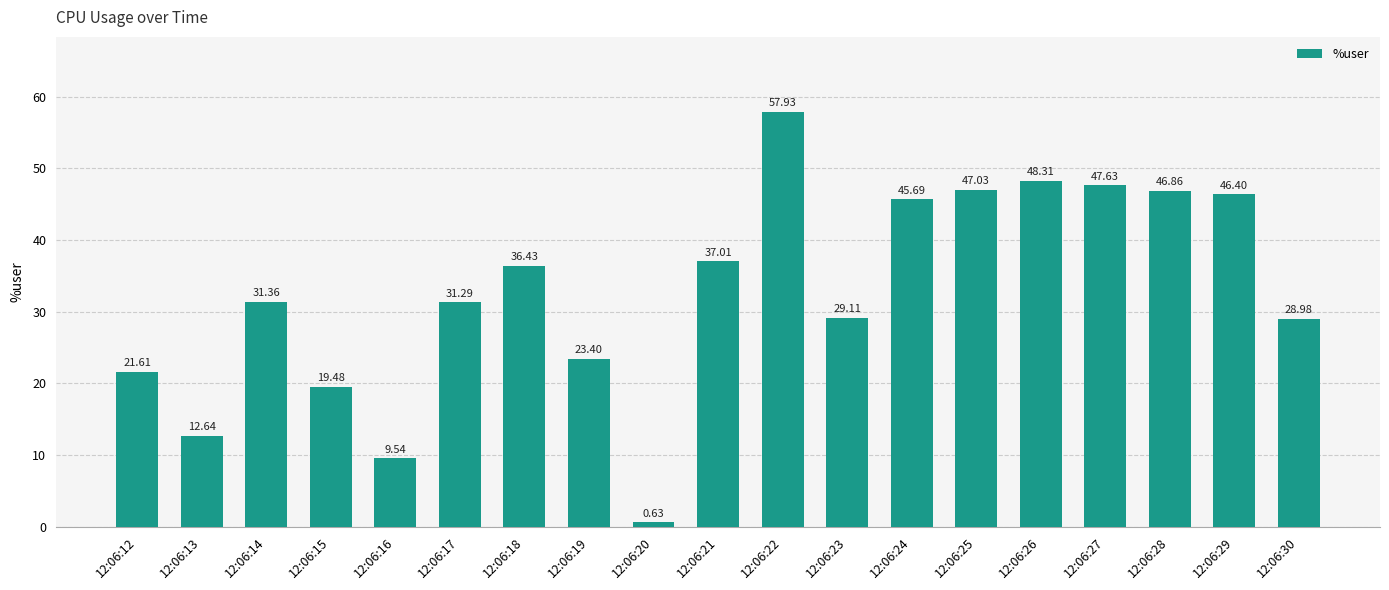

True or false: the data shows 29.1 at 12:06:23.

True